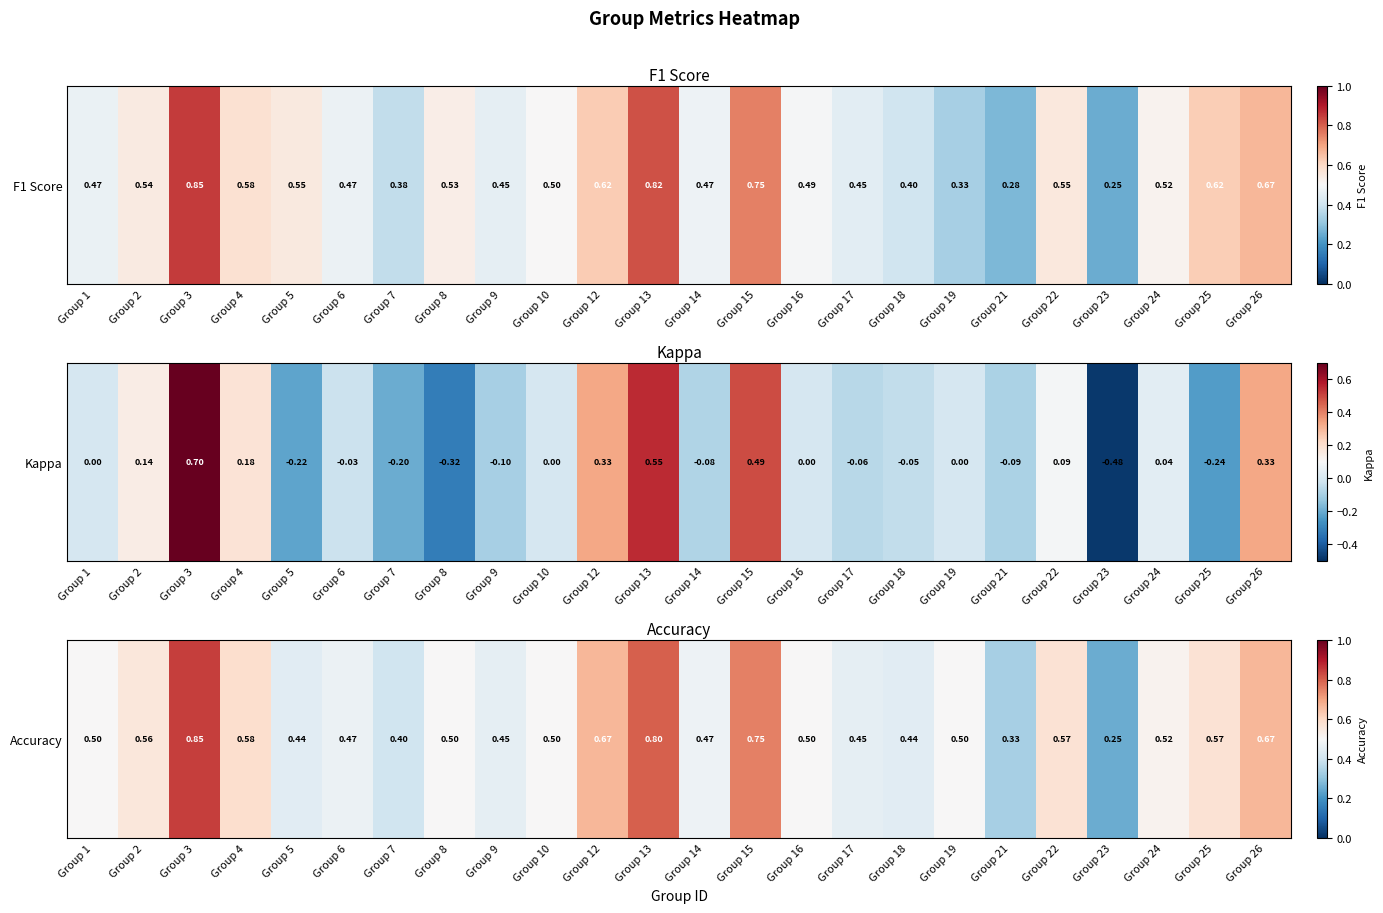

Between Group 6 and Group 12, which is larger?

Group 12